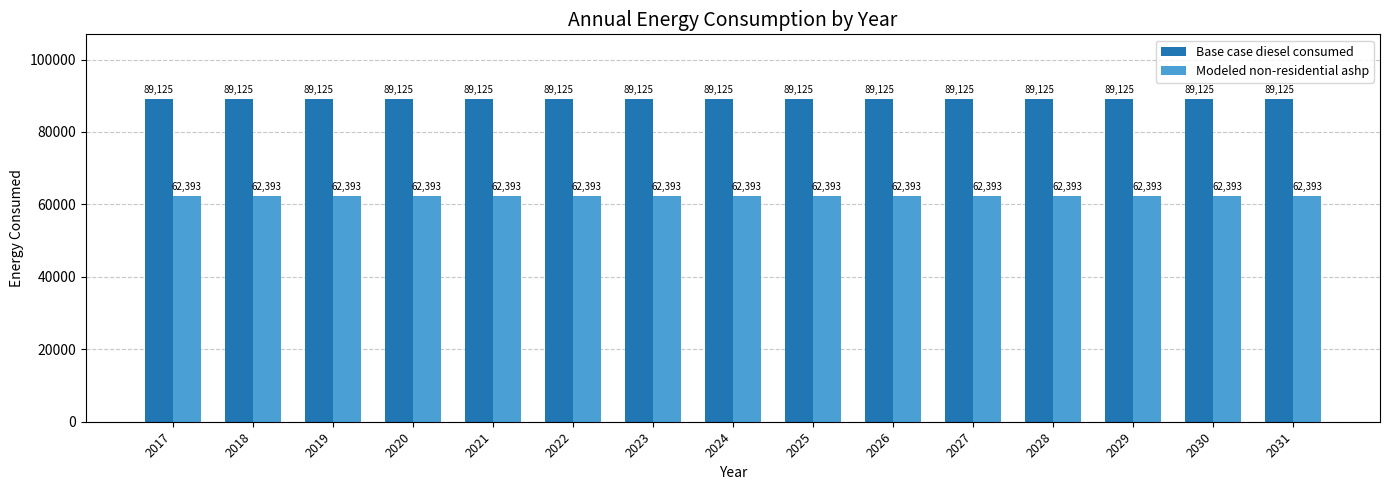

What is the sum of all Base case diesel consumed values?

1336870.0